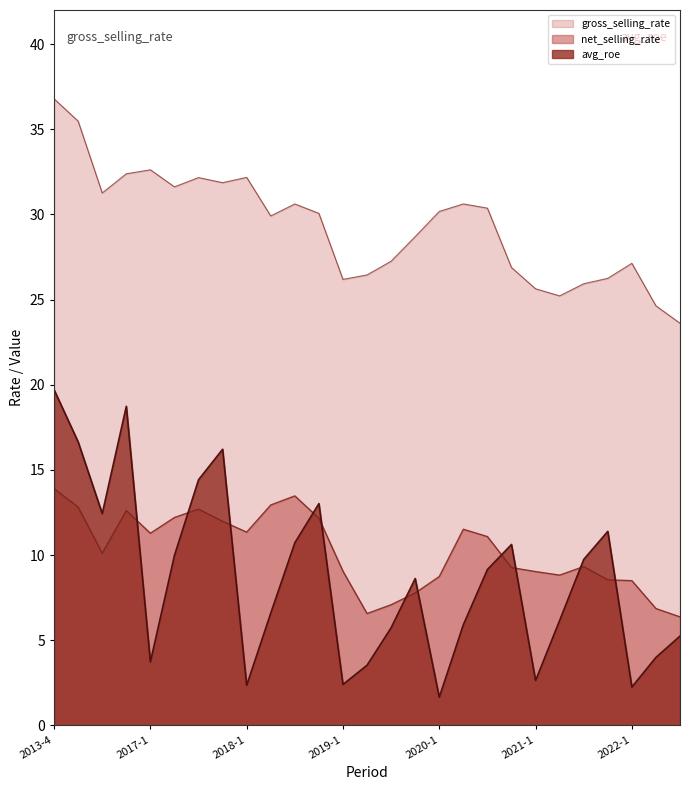

What is the label of the 2nd point from the right?

2022-2